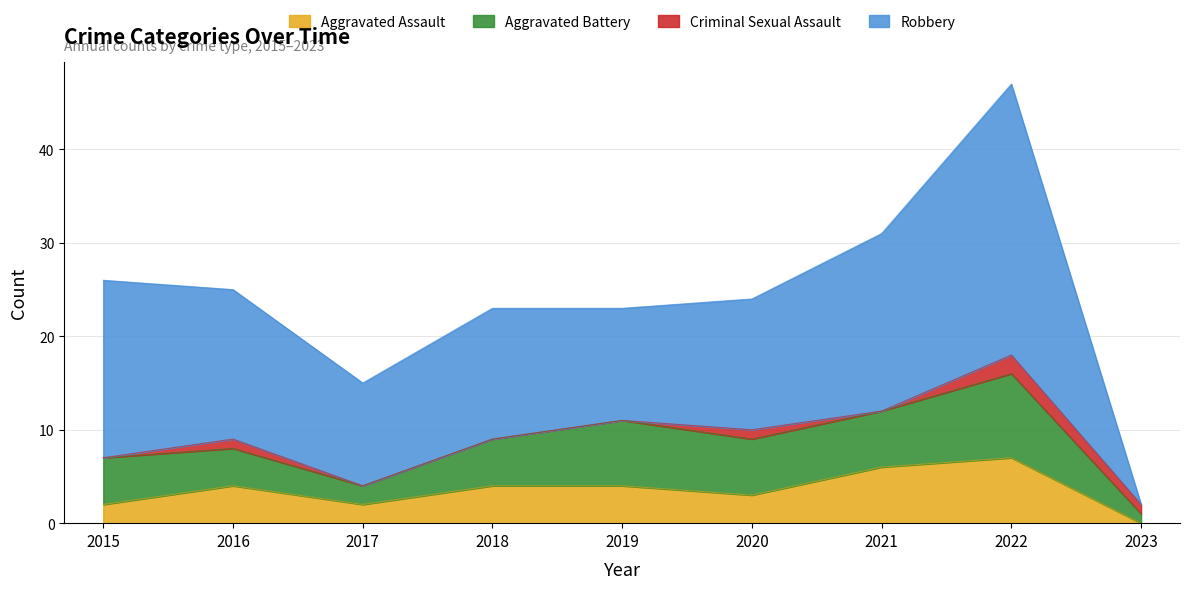

At which category is the sum across all series the highest?

2022